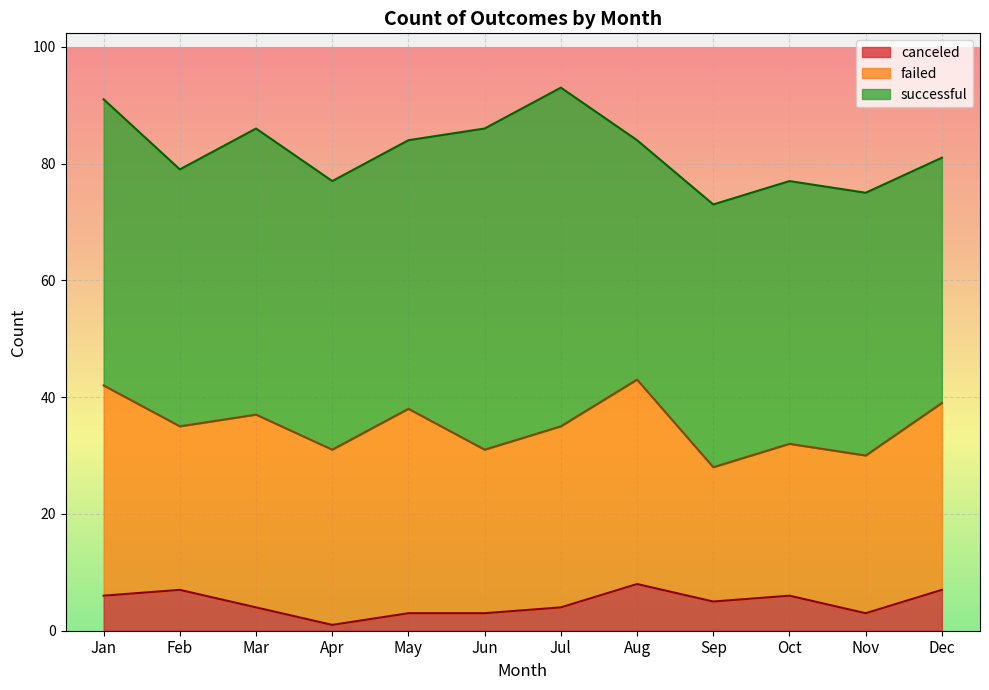

List the series in order of their peak value, highest first.

successful, failed, canceled